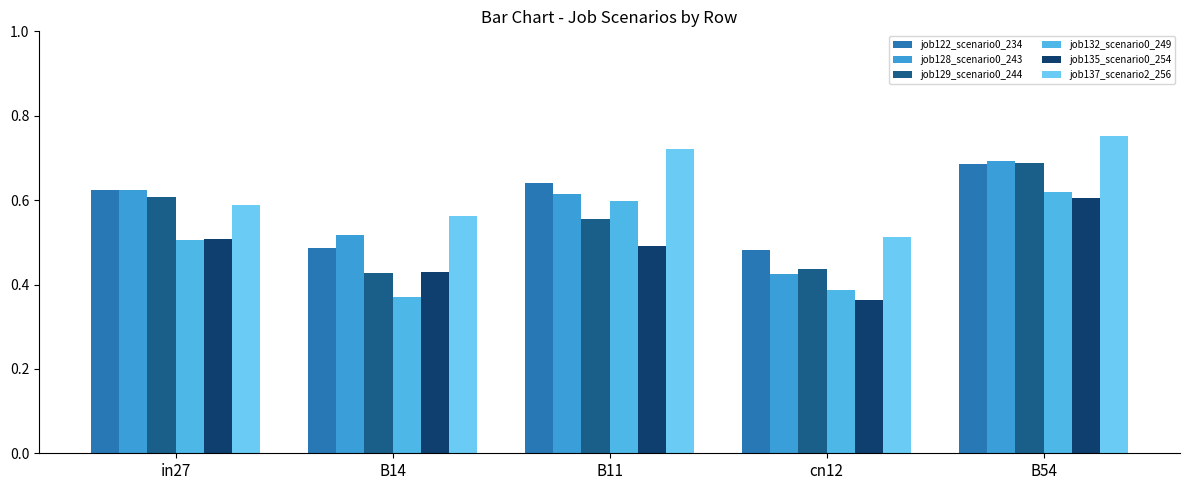

What is the maximum value for job122_scenario0_234?

0.7